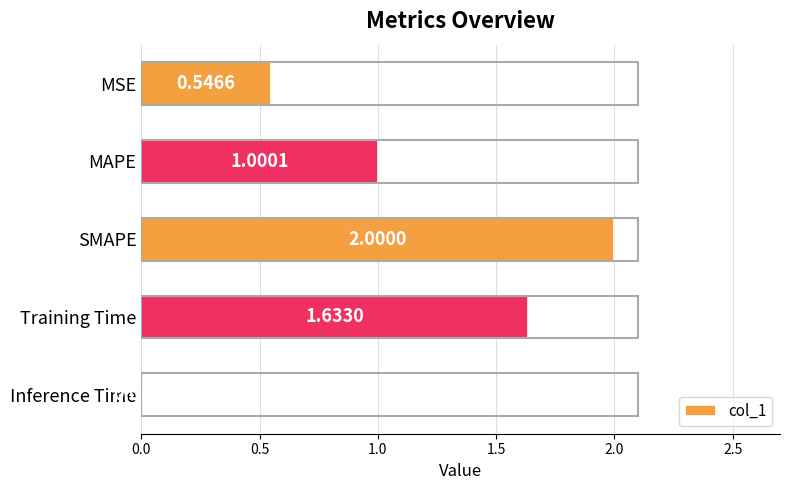

List the labels in order of value, smallest first.

Inference Time, MSE, MAPE, Training Time, SMAPE